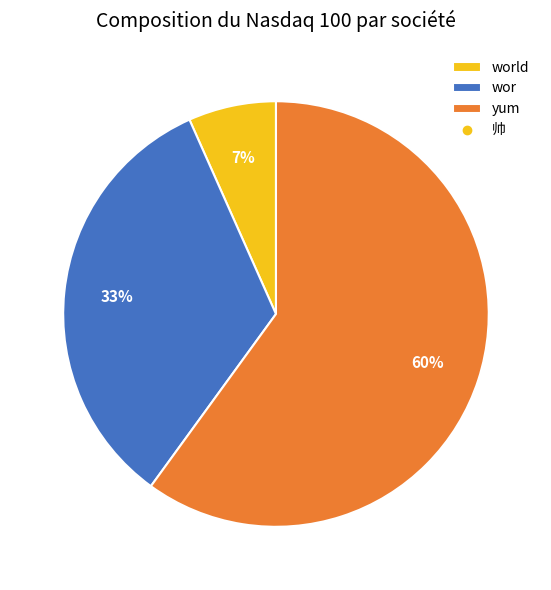

What is the largest slice in the pie chart?

yum